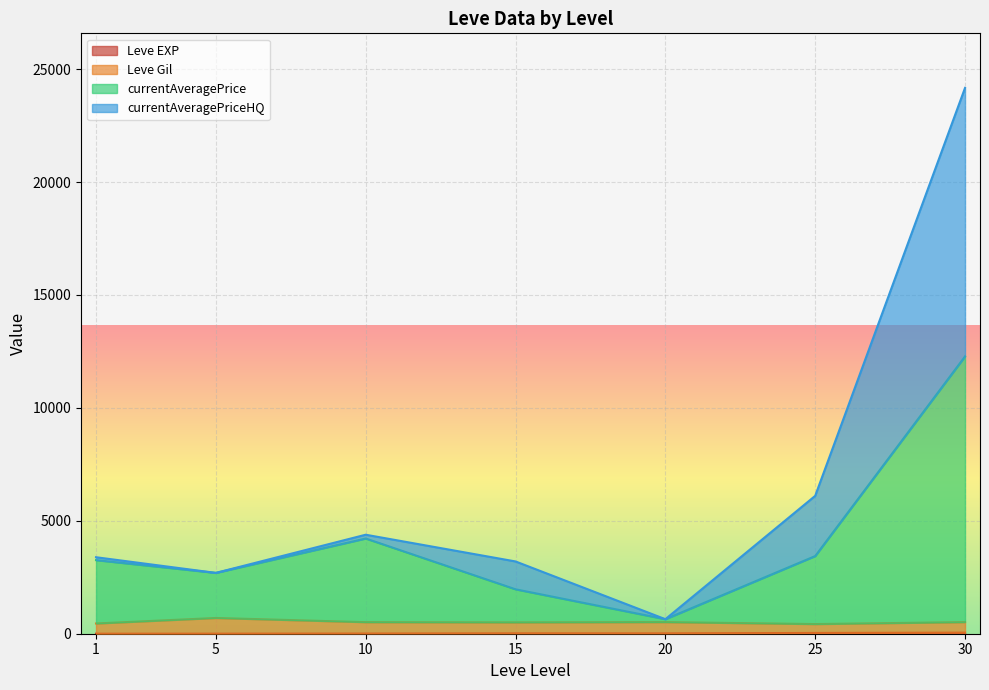

List the series in order of their peak value, lowest first.

Leve EXP, Leve Gil, currentAveragePrice, currentAveragePriceHQ